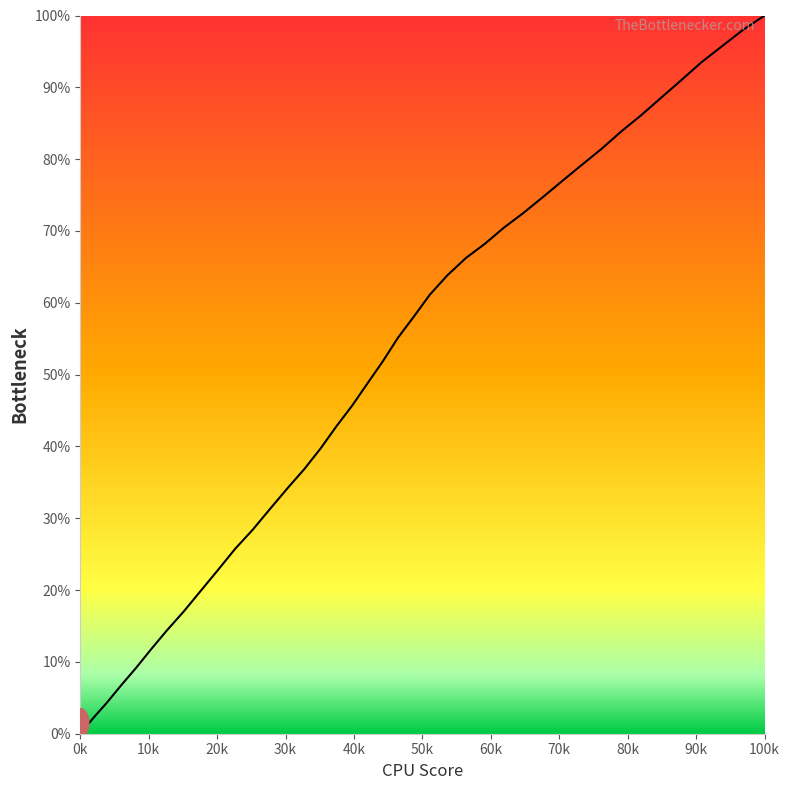

What is the difference between the maximum and minimum values?

100.0